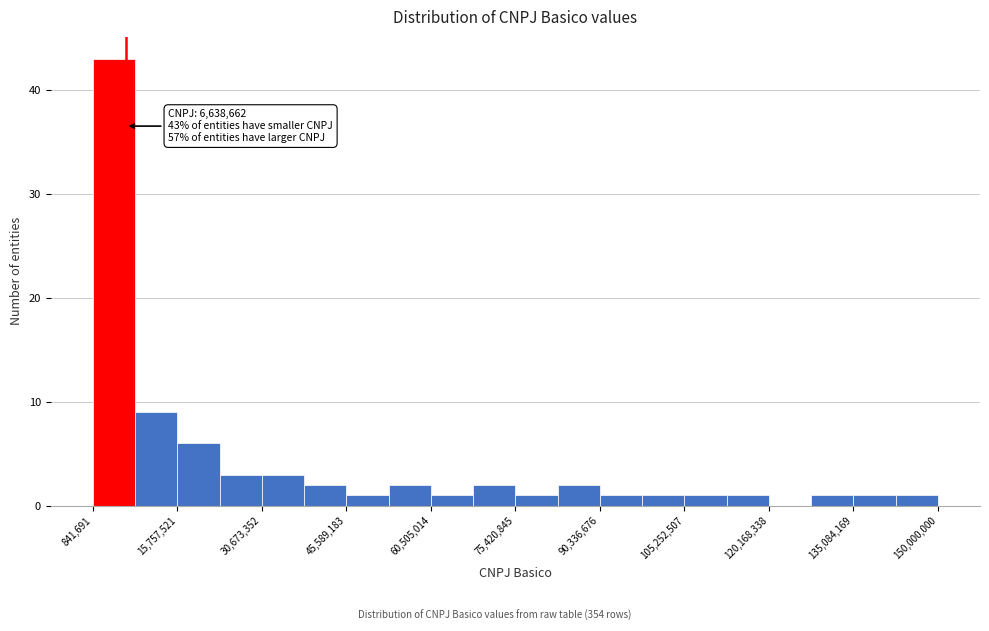

Around what value on the x-axis is the tallest bar? Give the approximate position of its centre, as read against the axis.

4000000